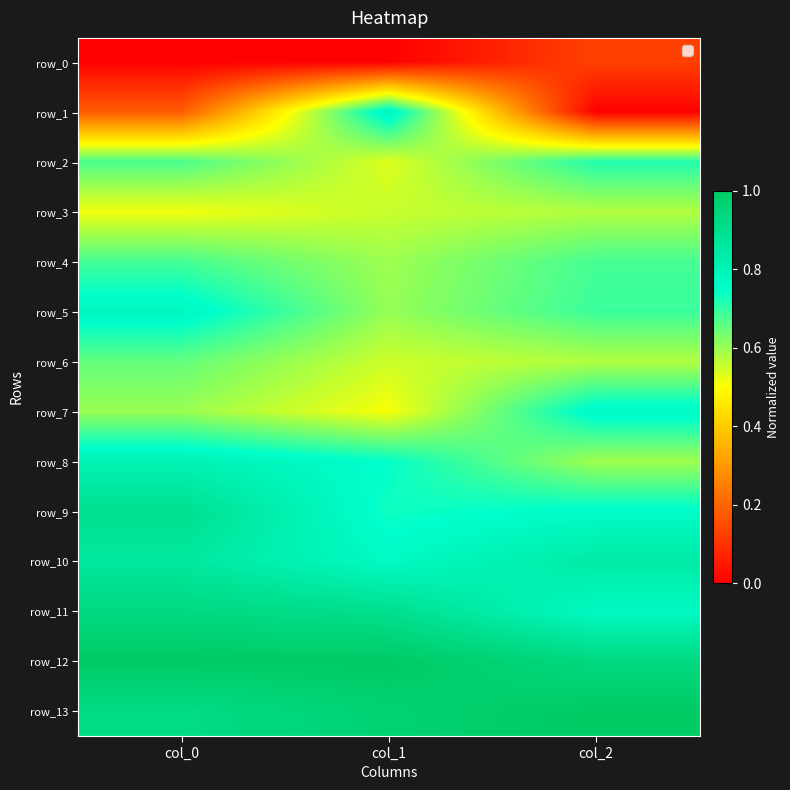

Is the value of row_13 at col_2 greater than the value of row_10 at col_2?

Yes